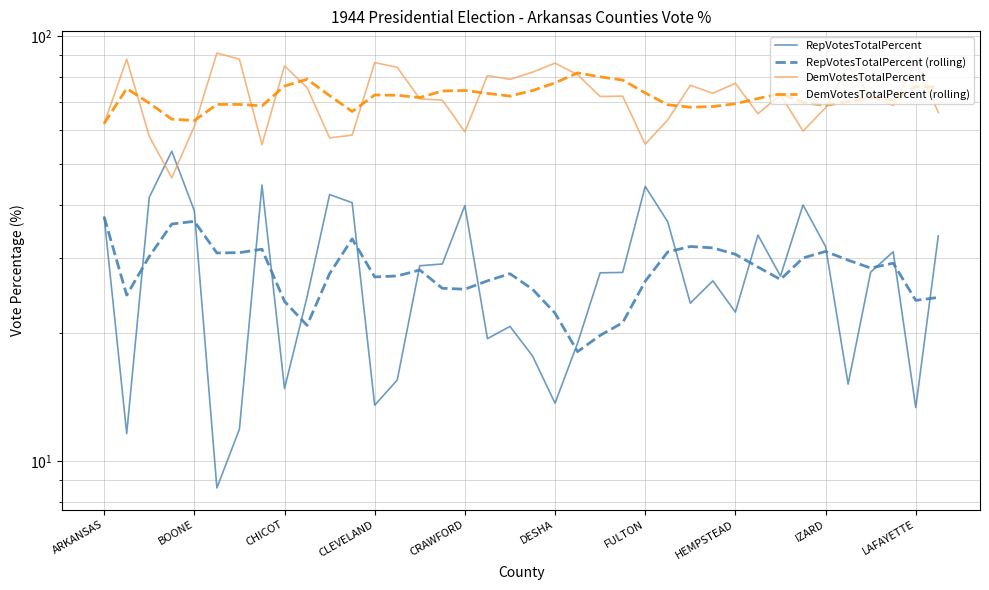

What is the total value across all series at 14?

199.5